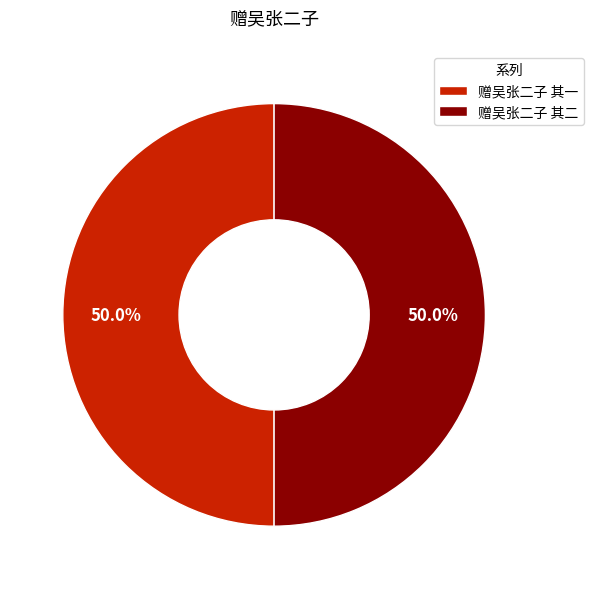

Approximately how many times larger is the value at 赠吴张二子 其一 compared to 赠吴张二子 其二?

1.0